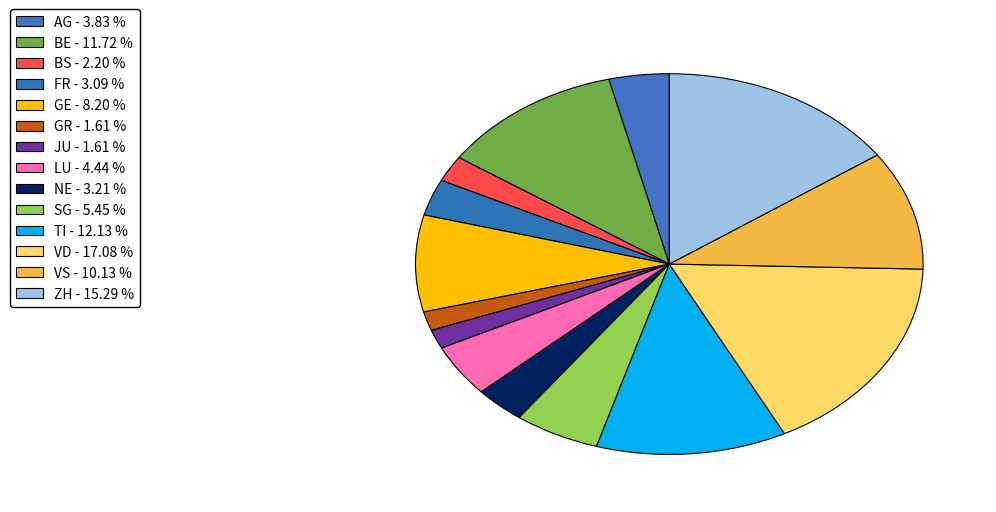

What percentage is NOT represented by BS?

97.8%